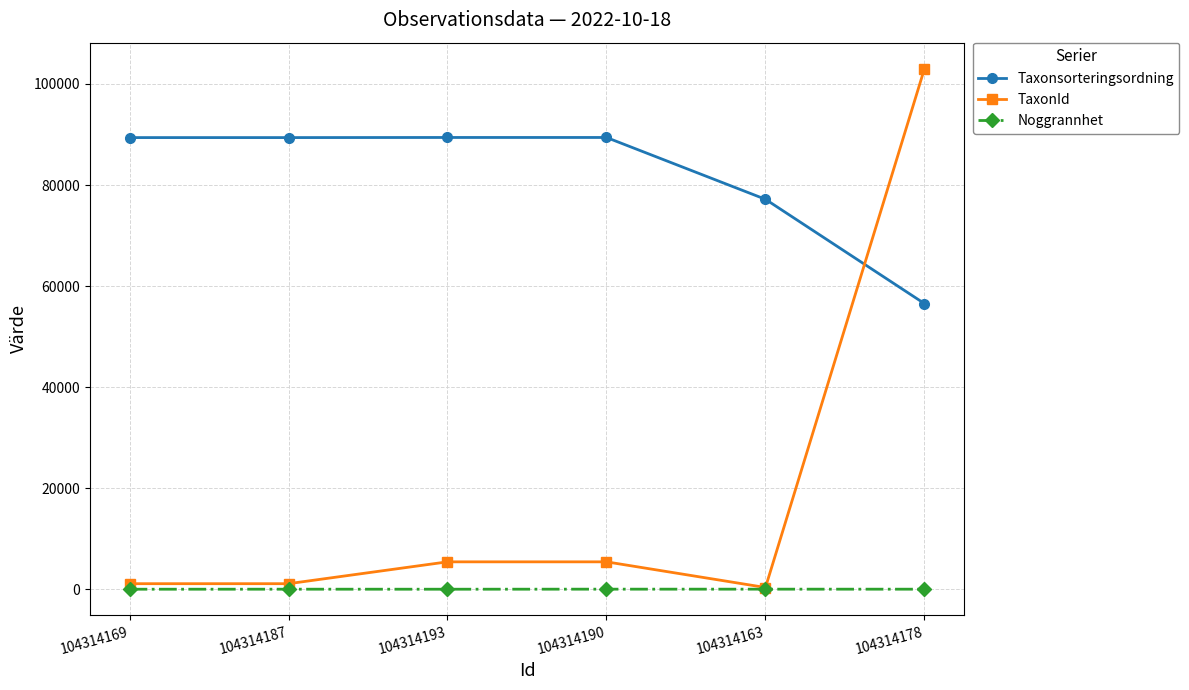

Which series has the widest spread of values?

TaxonId